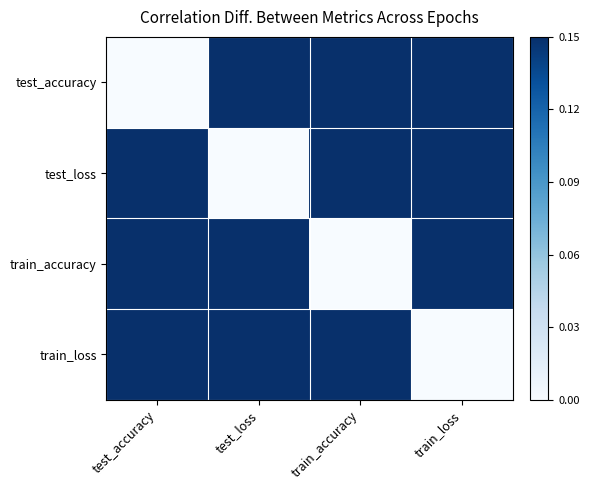

At how many categories does at least one series exceed 0?

4